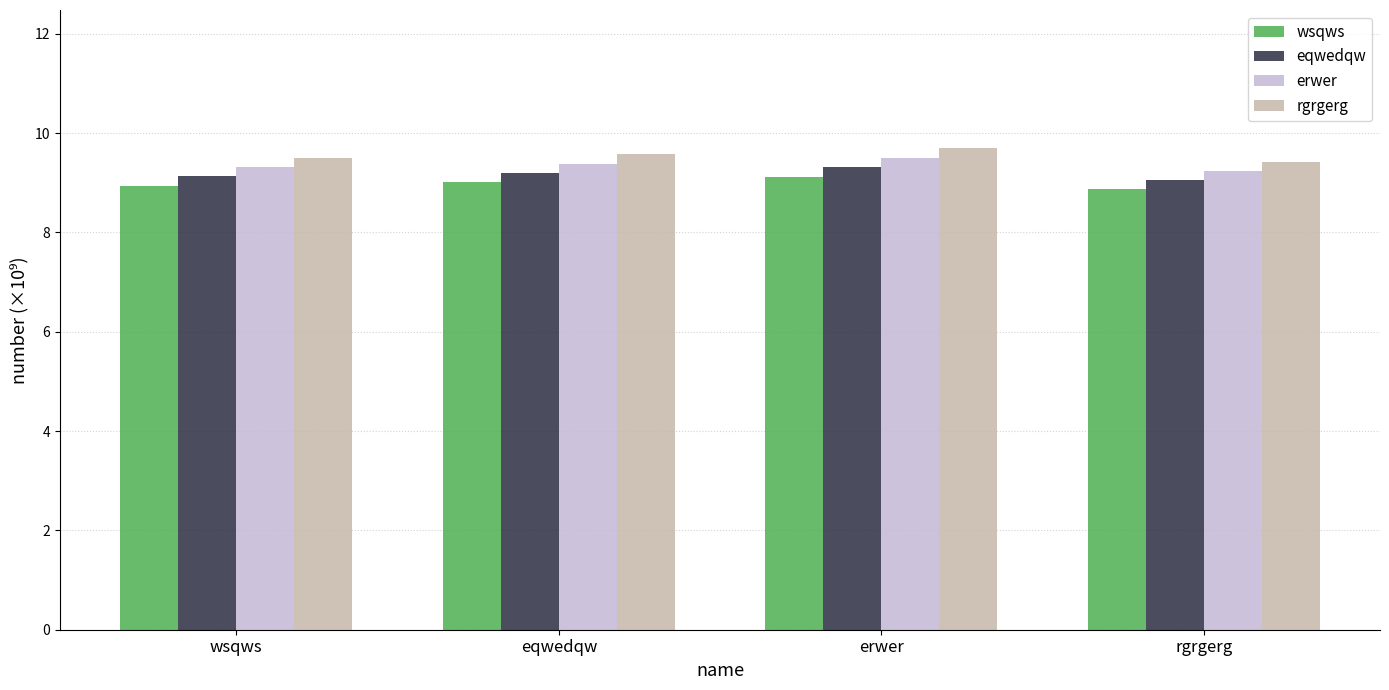

At how many categories does at least one series exceed 8?

4